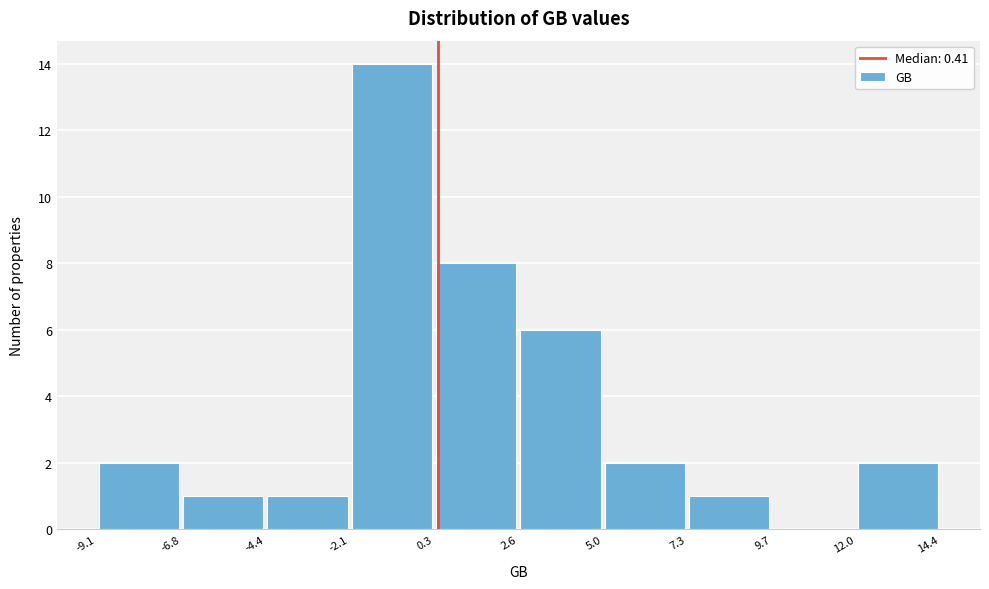

Which range on the x-axis has the tallest bar?

-2.1 to 0.3